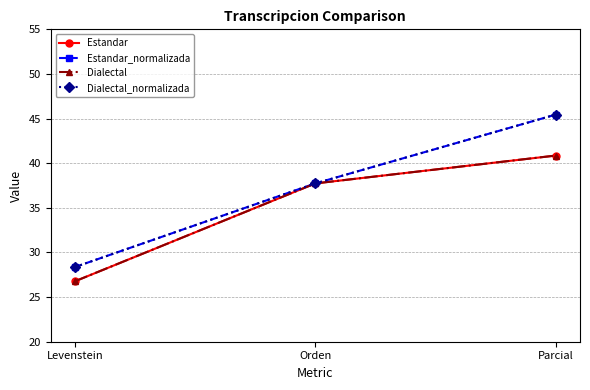

Which category has the highest value in the Dialectal series?

Parcial